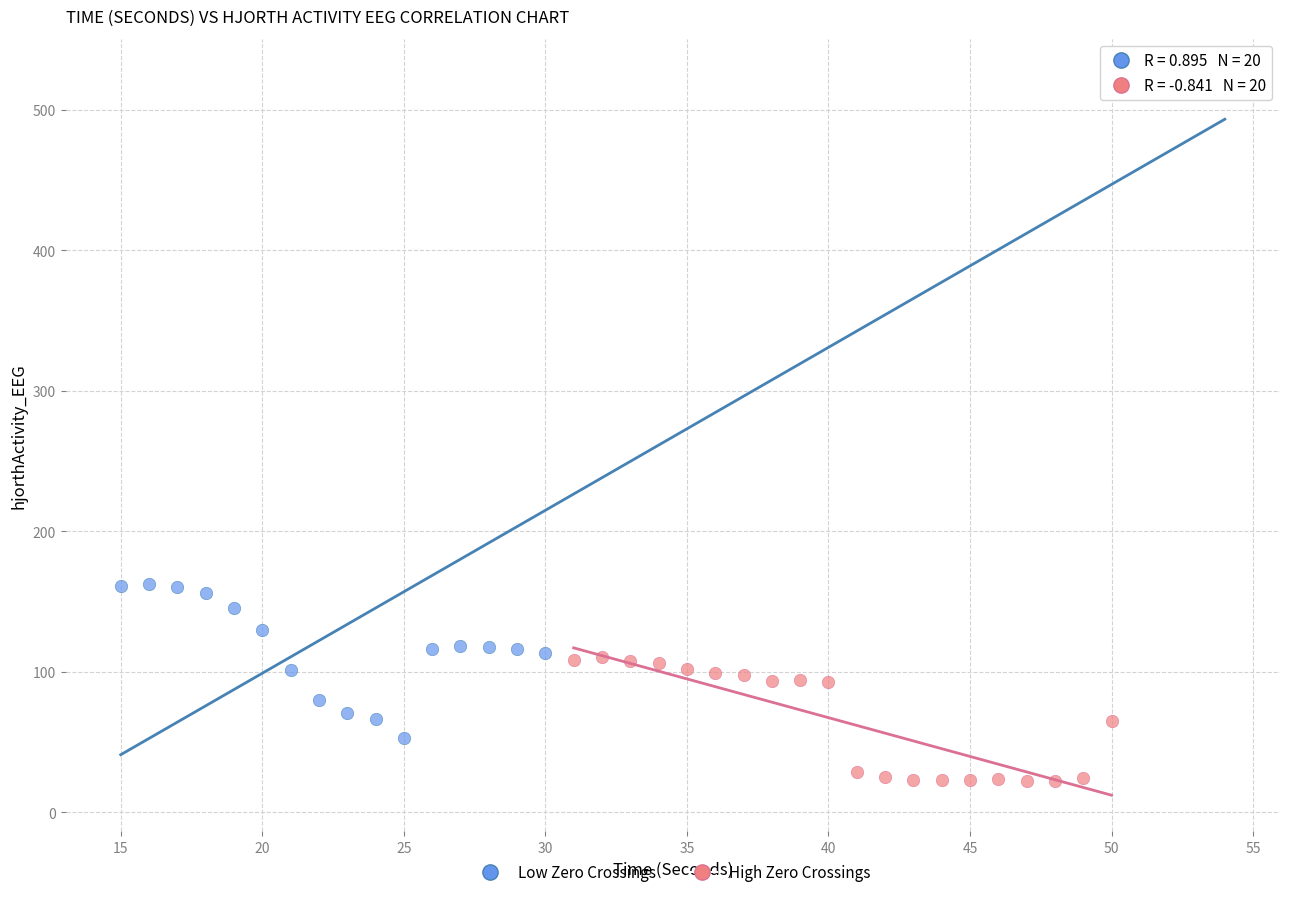

Which series contains the highest Y value?

Low Zero Crossings